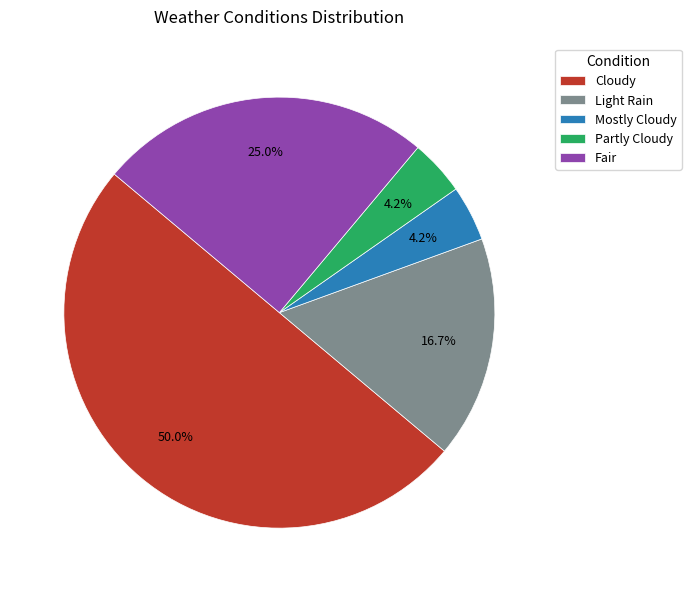

Between Fair and Partly Cloudy, which is larger?

Fair